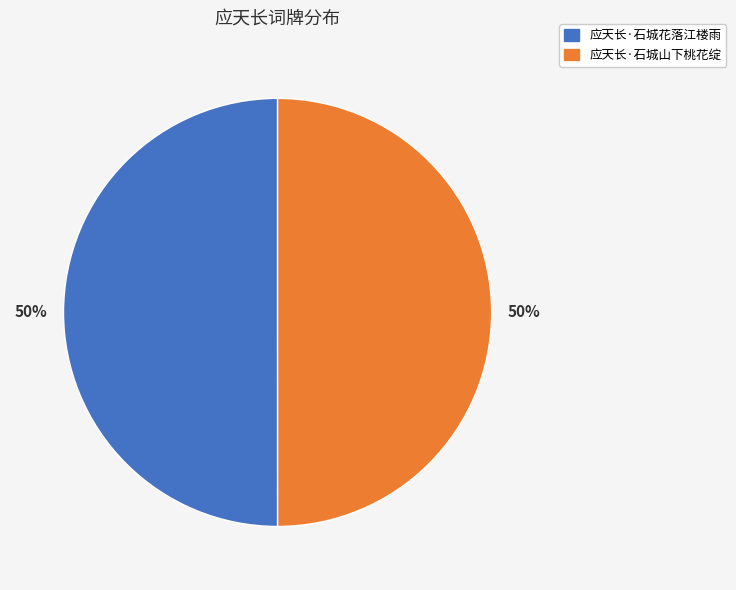

Approximately how many times larger is the value at 应天长·石城花落江楼雨 compared to 应天长·石城山下桃花绽?

1.0